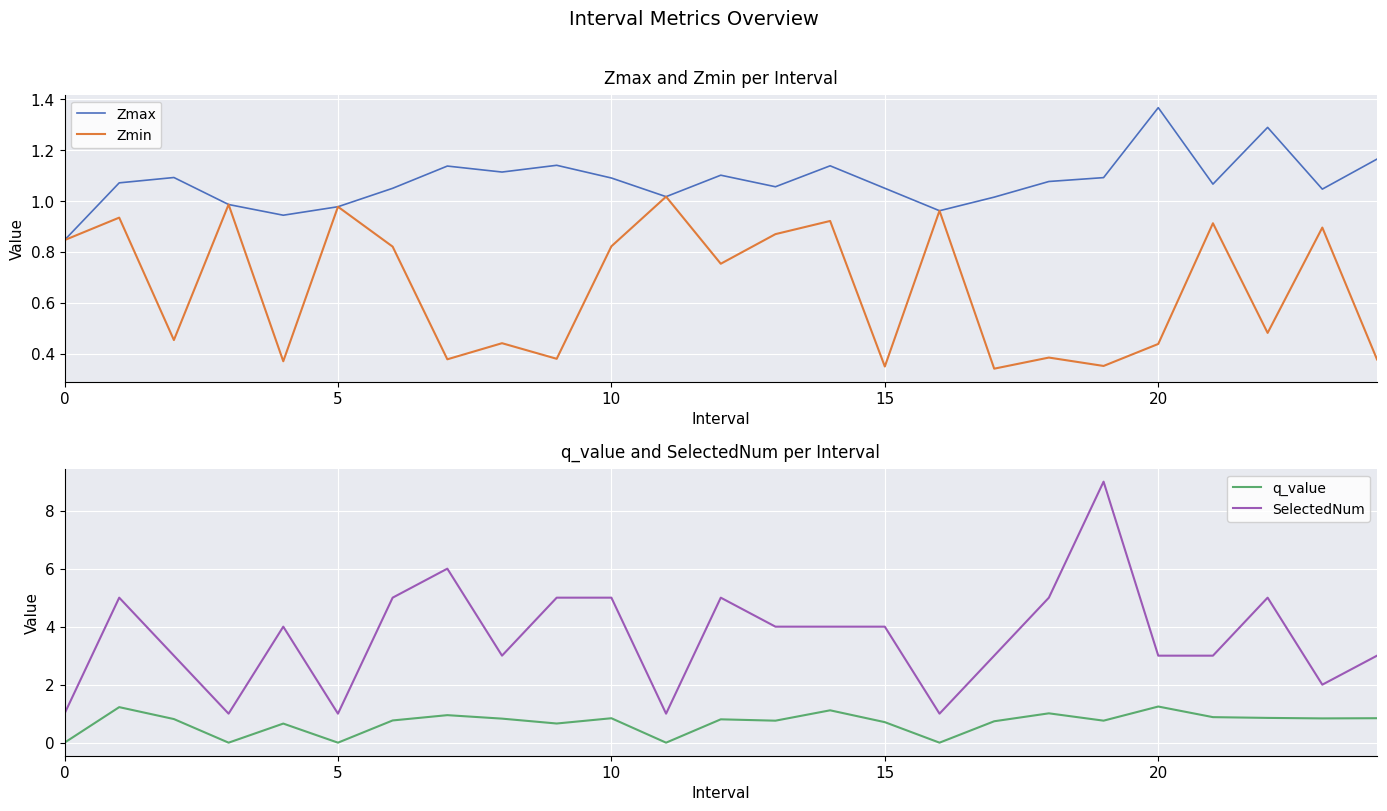

What is the difference between the second highest and second lowest values in the Zmax series?

0.3